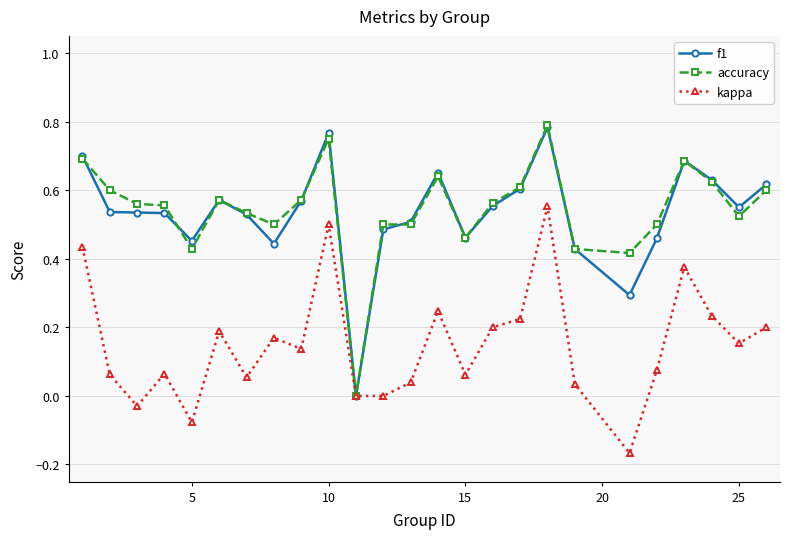

True or false: accuracy has more than 2 points higher than both neighbors.

True